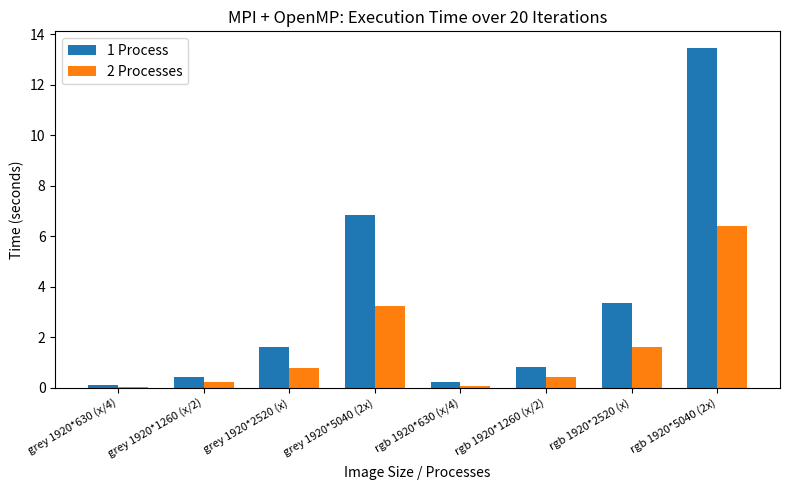

What is the sum of the 1 Process values at rgb 1920*2520 (x) and grey 1920*2520 (x)?

5.0